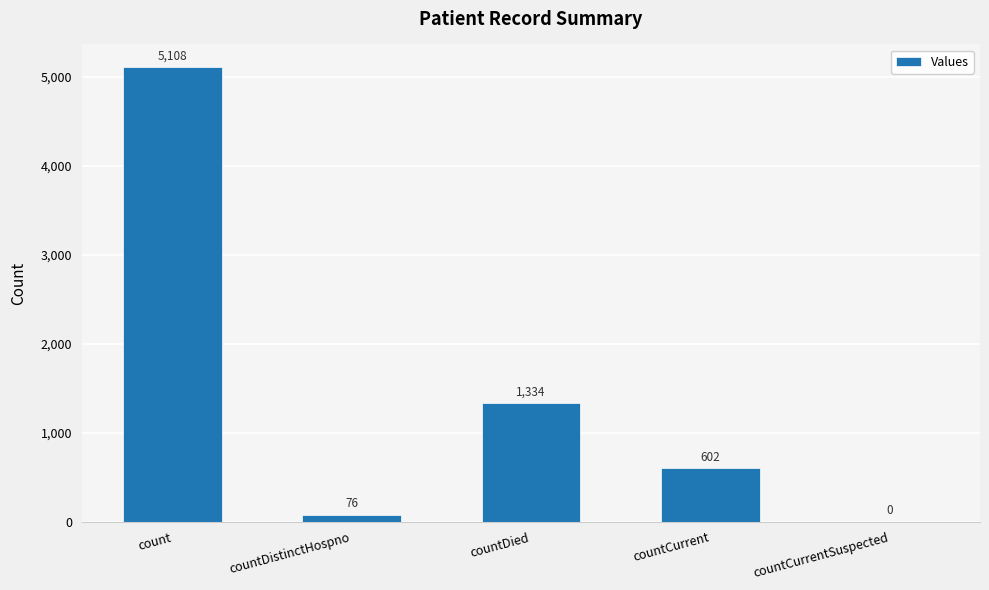

Count the number of data series in this chart.

1